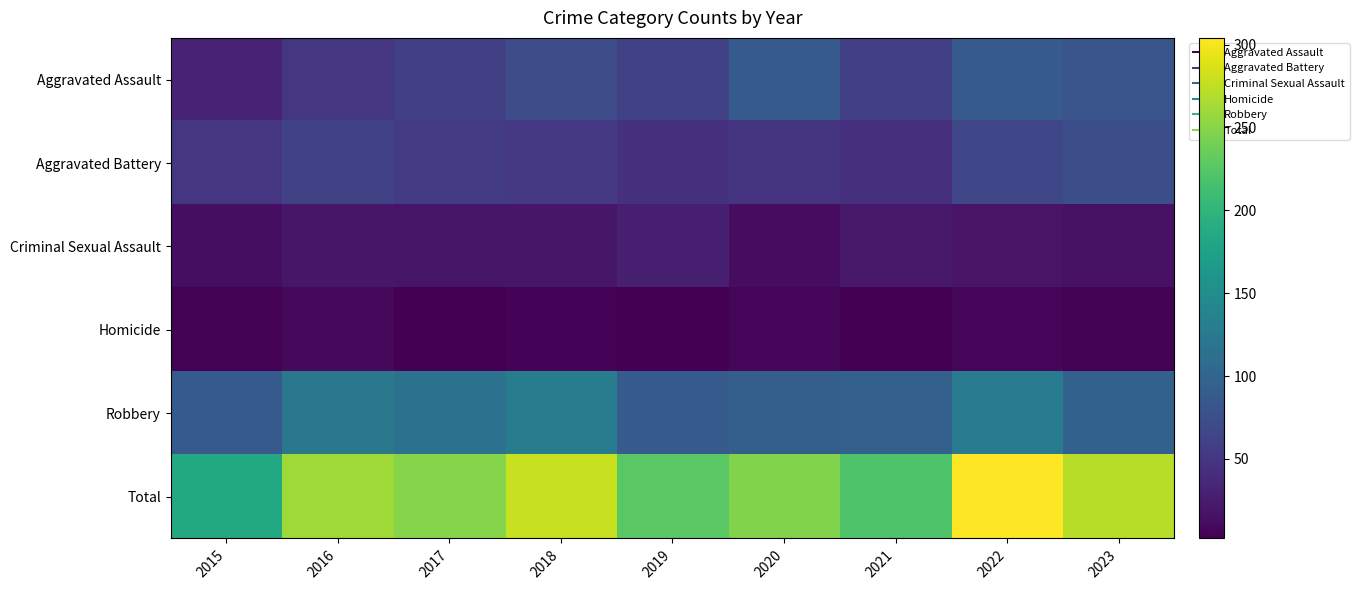

Which series has the largest total across all categories?

Total